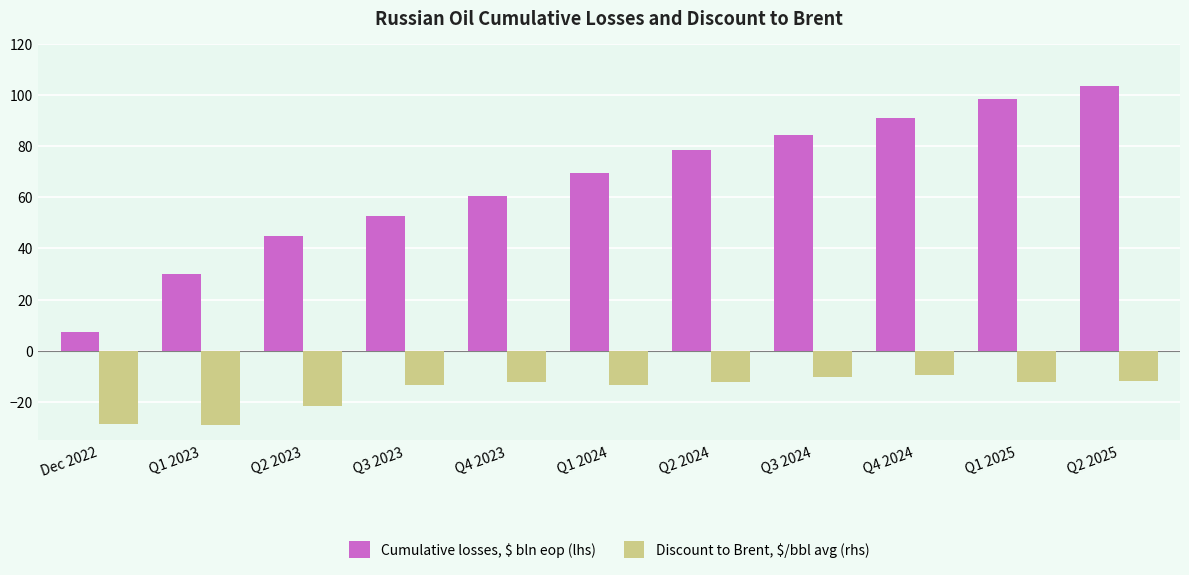

What is the label of the 6th bar from the right?

Q1 2024